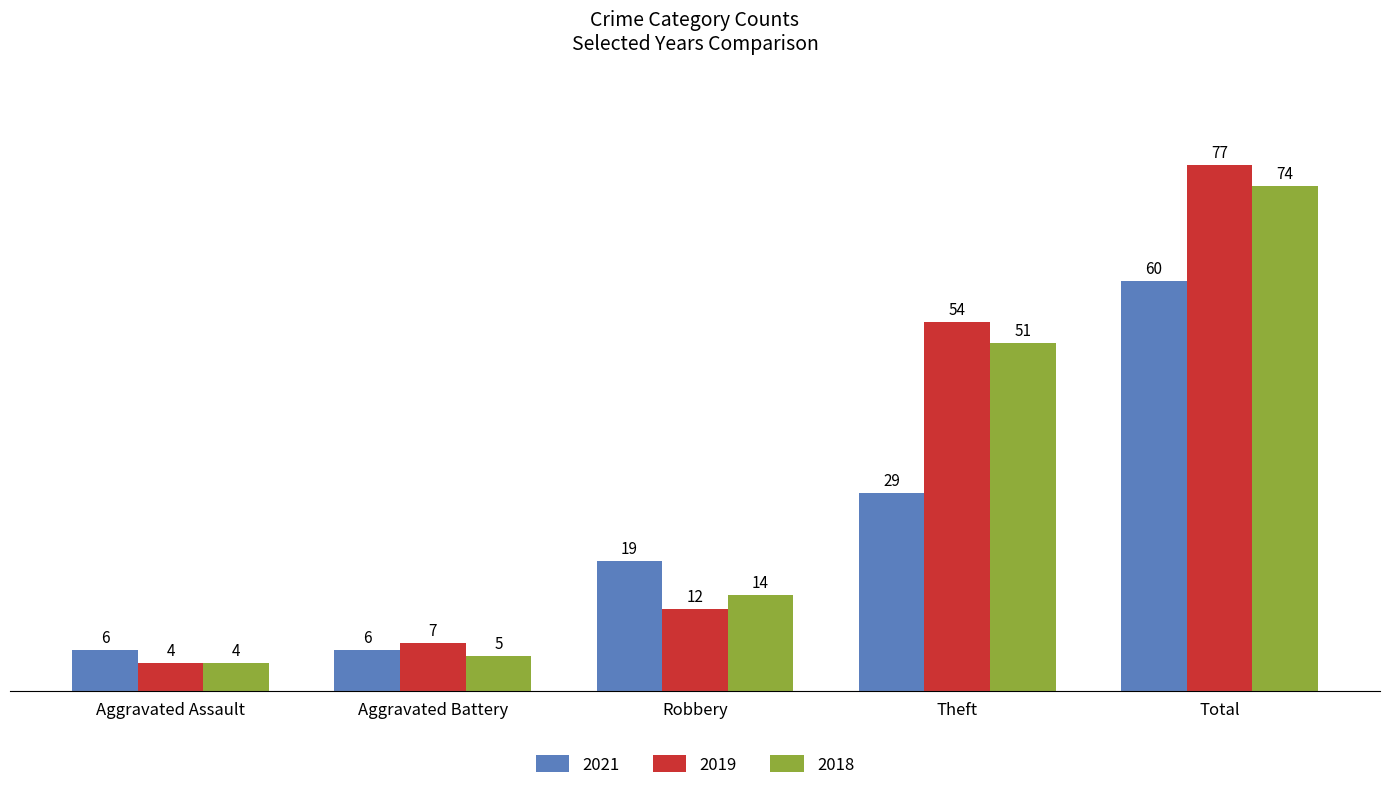

Count the number of data series in this chart.

3